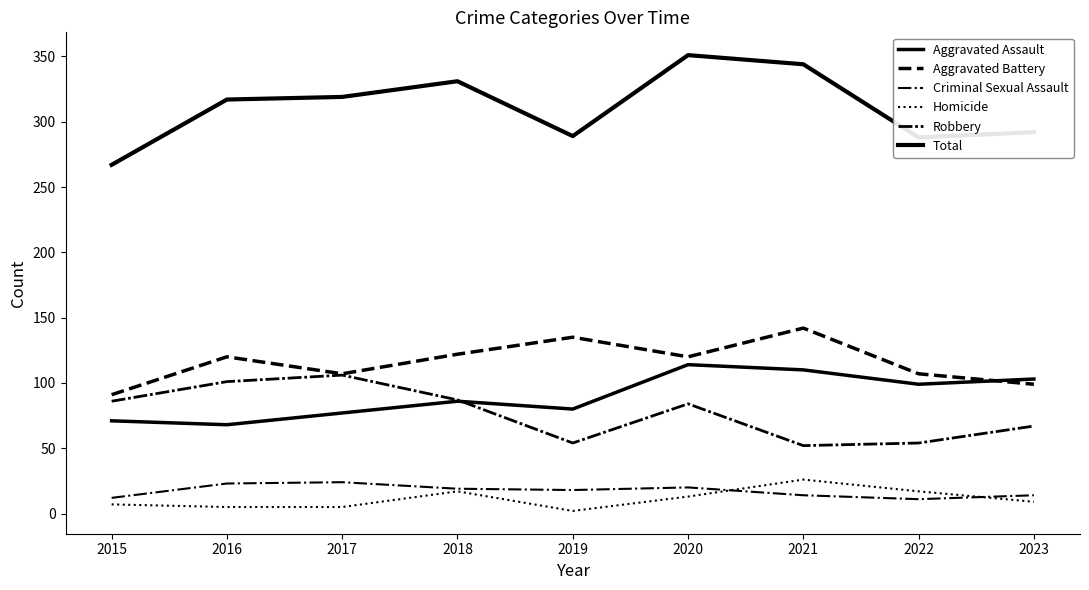

Does the chart display data point markers on the line(s)?

No